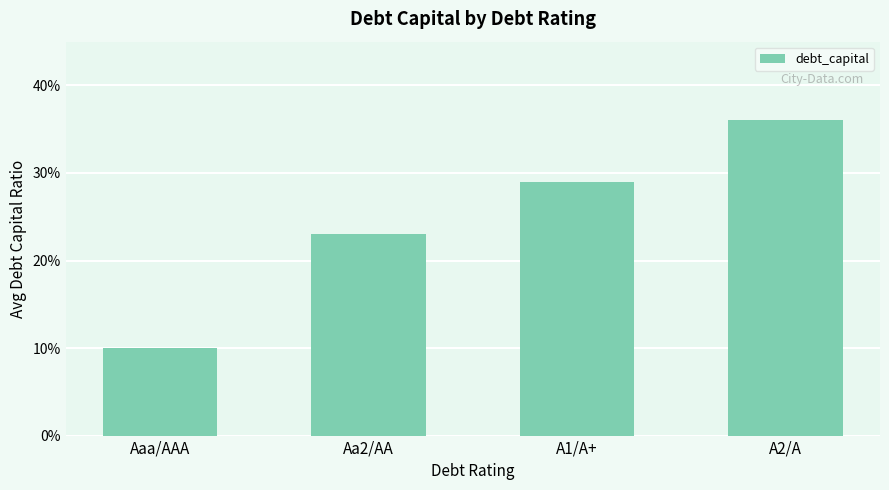

What is the maximum value shown in the chart?

0.4